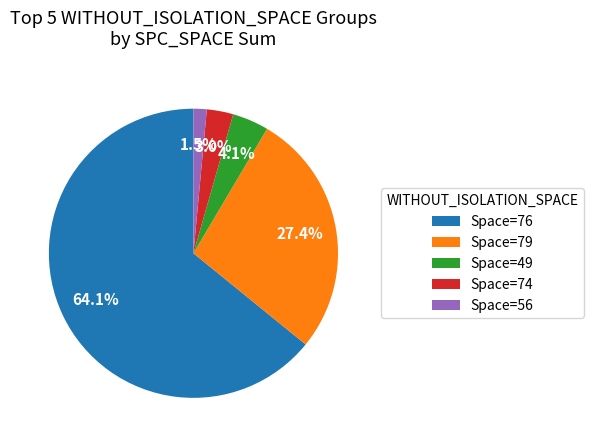

To the nearest percent, what is the average slice percentage?

20%